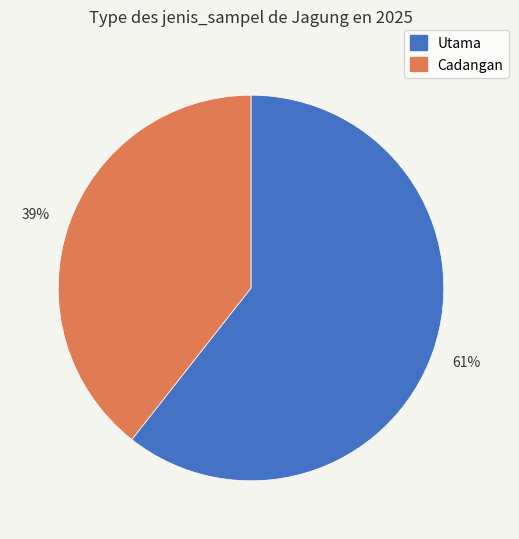

Rank the categories by value from lowest to highest.

Cadangan, Utama